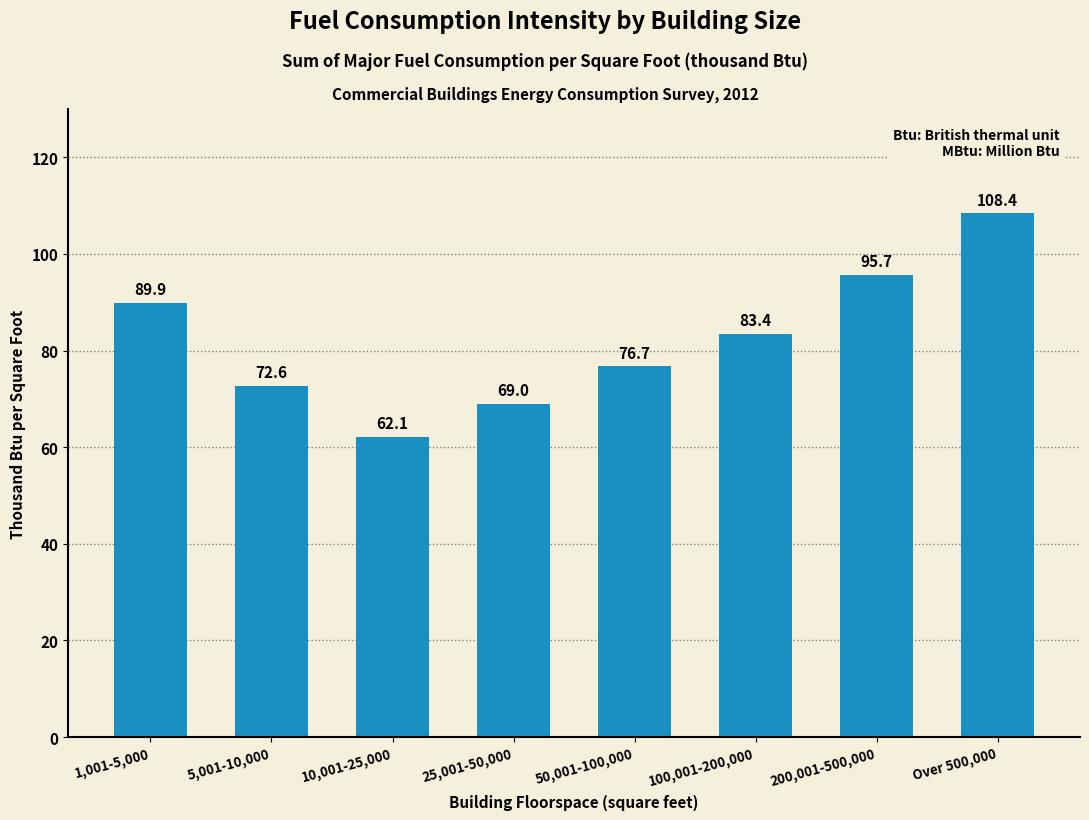

Reading left to right, list all the values displayed in this chart.

1,001-5,000=89.9	5,001-10,000=72.6	10,001-25,000=62.1	25,001-50,000=69.0	50,001-100,000=76.7	100,001-200,000=83.4	200,001-500,000=95.7	Over 500,000=108.4